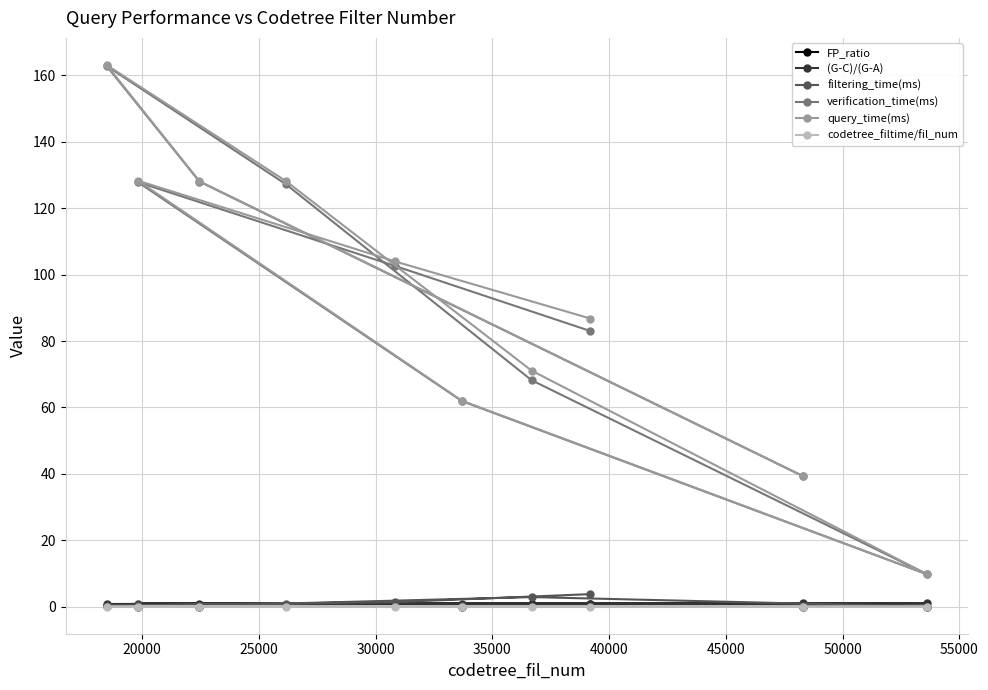

What are all the series names shown in the legend?

FP_ratio, (G-C)/(G-A), filtering_time(ms), verification_time(ms), query_time(ms), codetree_filtime/fil_num